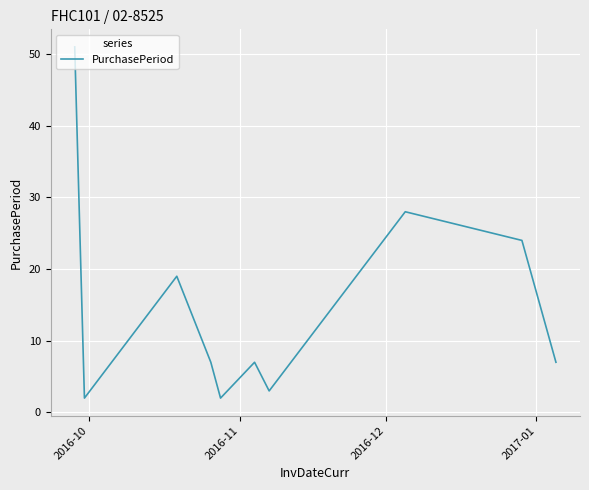

What is the difference between the maximum and minimum values?

49